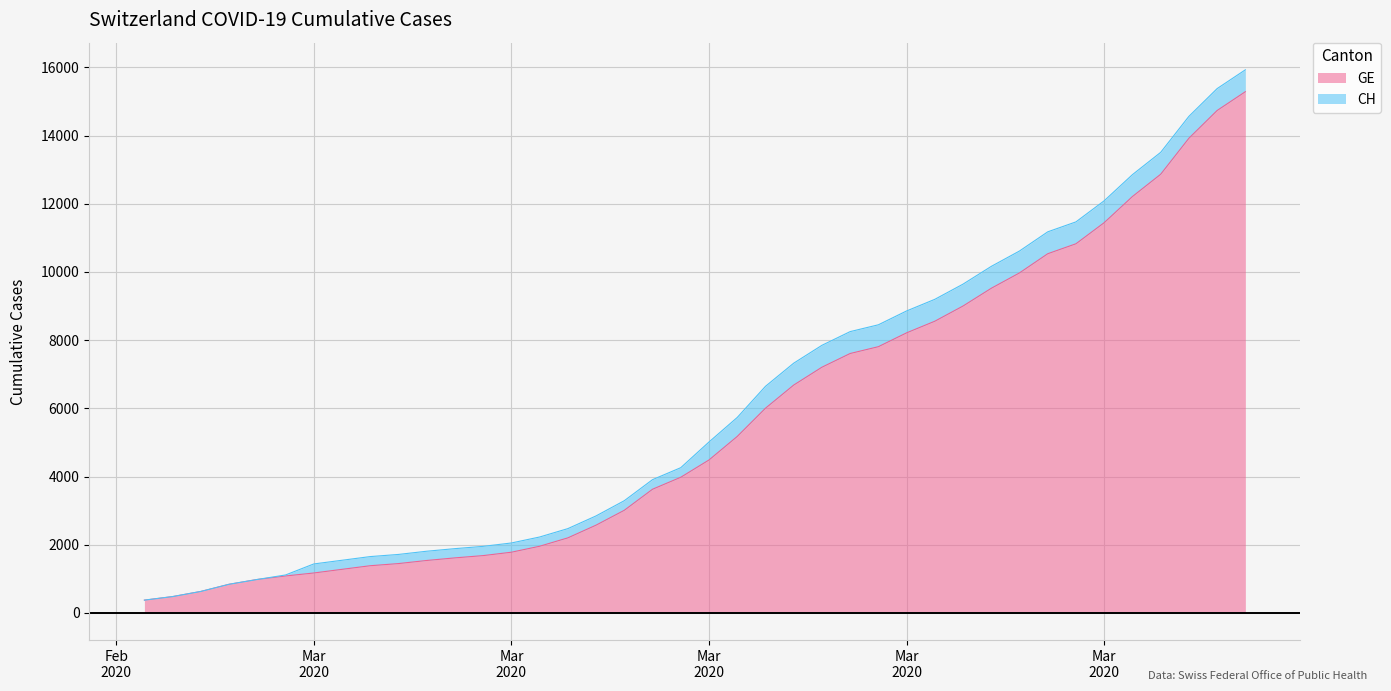

True or false: GE and CH intersect in this chart.

False